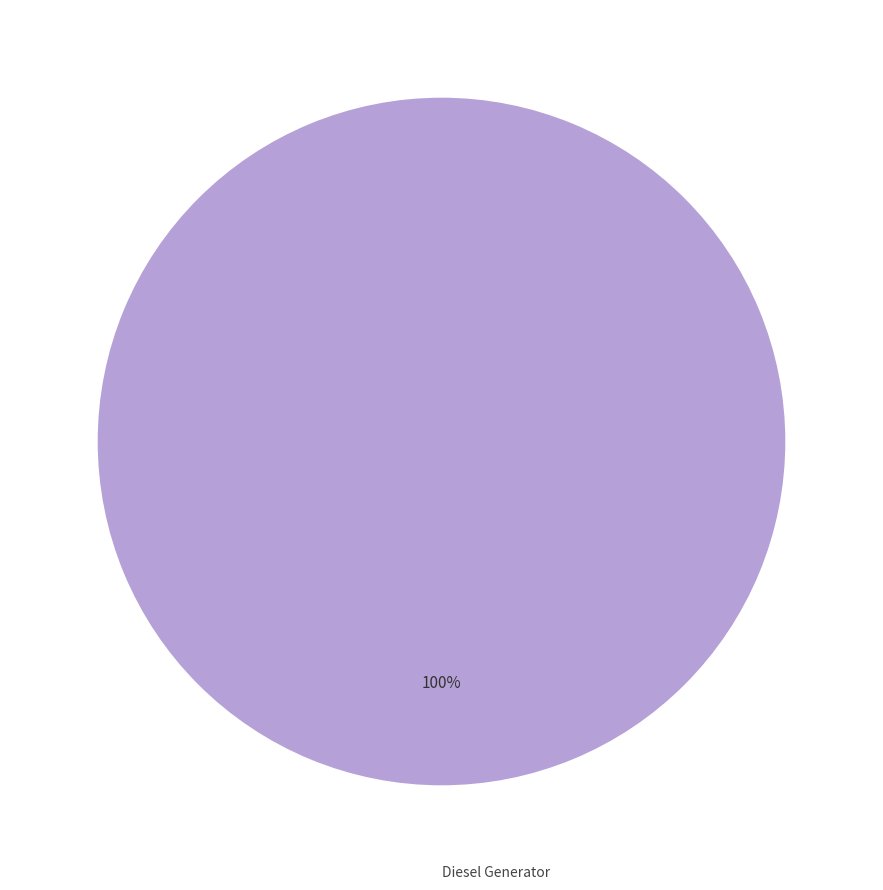

Is there any slice that represents more than half of the pie?

Yes